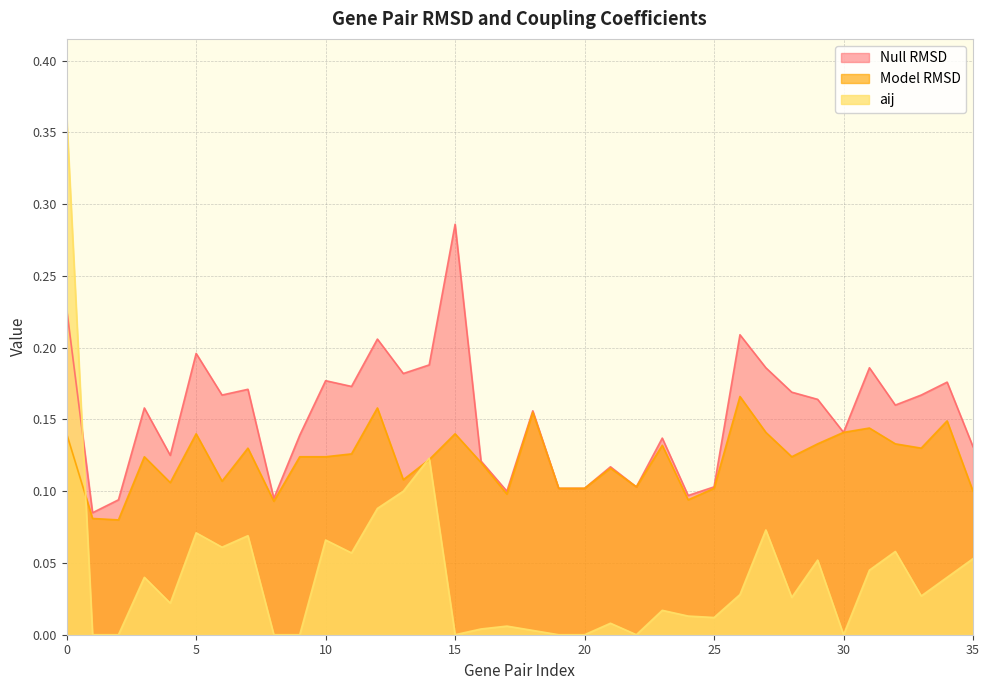

What value does the aij series have at 29?

0.1